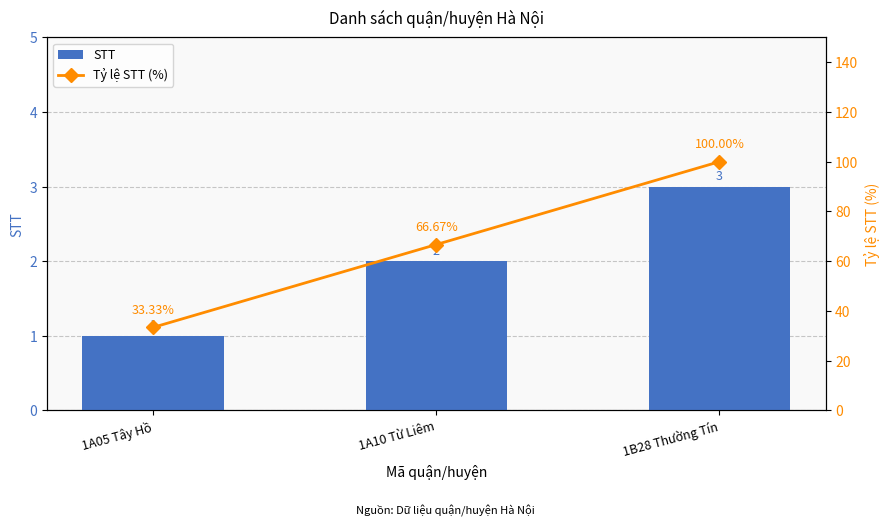

Reading left to right, extract all data points from this chart.

STT: 1.0	2.0	3.0
Tỷ lệ STT (%): 33.3	66.7	100.0